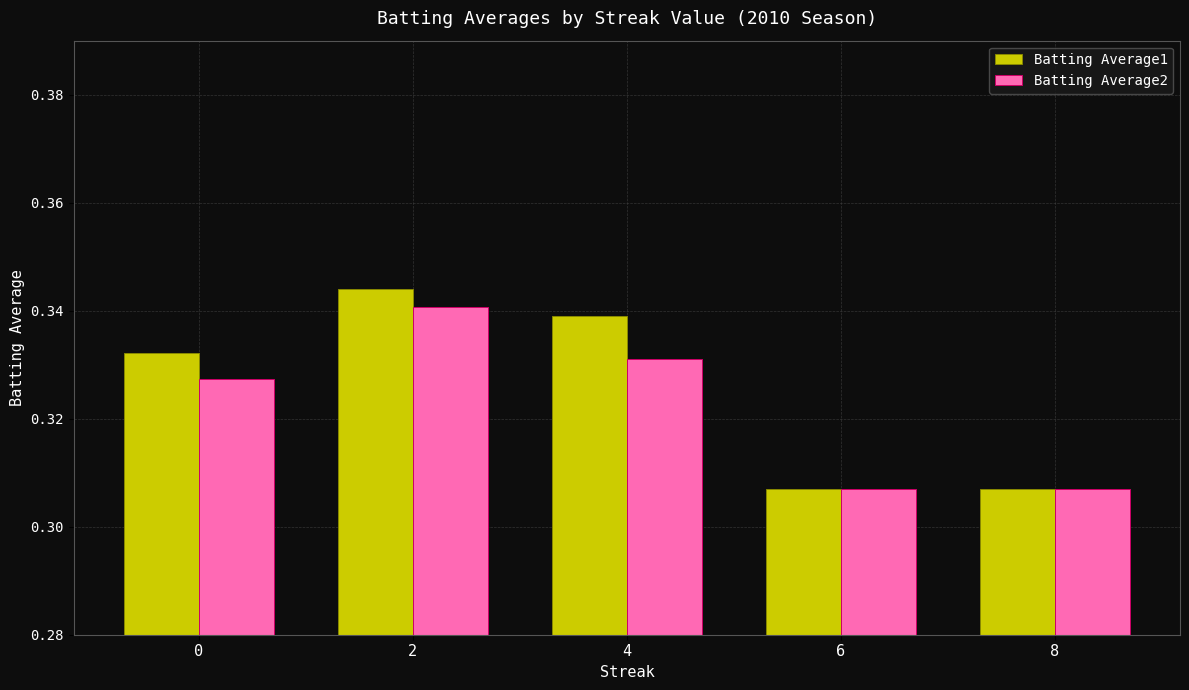

Is the value of Batting Average1 at 6 greater than the value of Batting Average2 at 0?

No